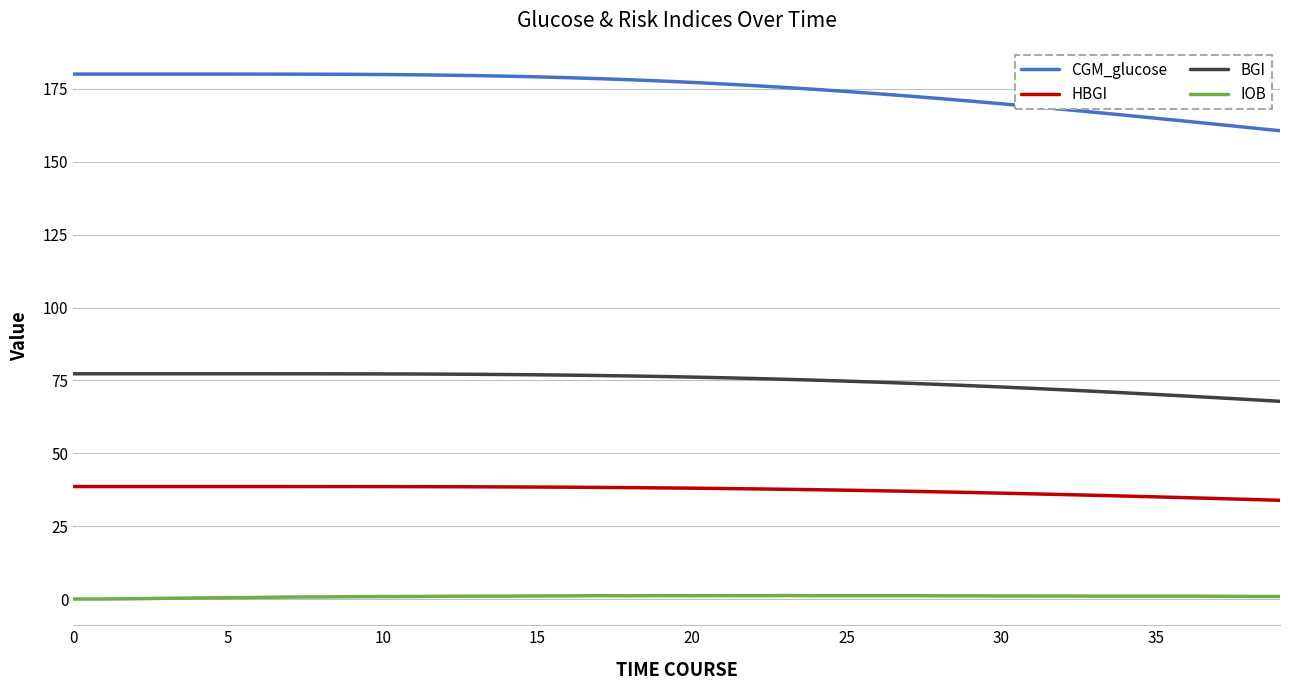

Which series has the largest total across all categories?

CGM_glucose